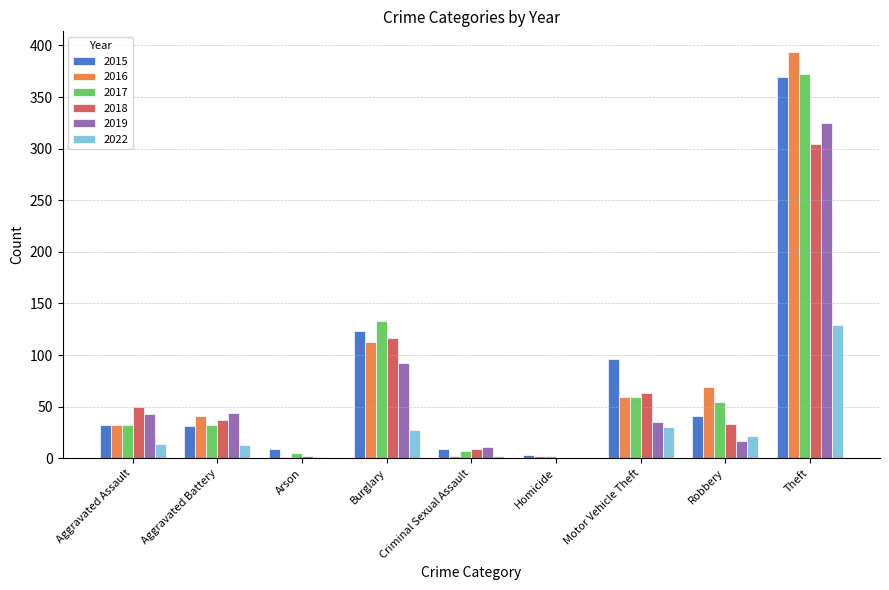

What is the sum of all 2022 values?

237